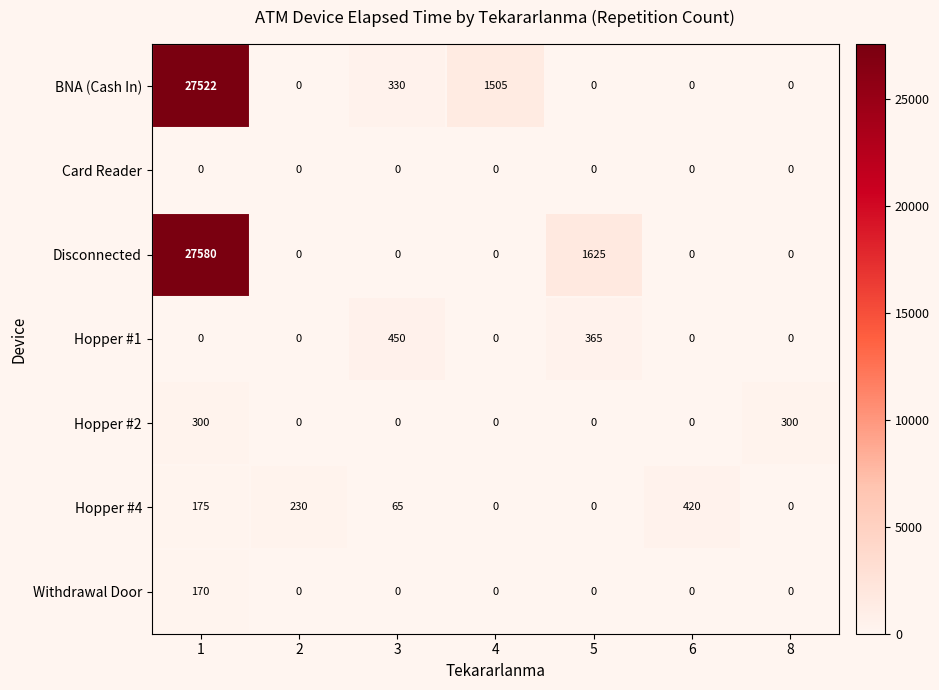

Is it true that Disconnected equals 0 at 6?

True